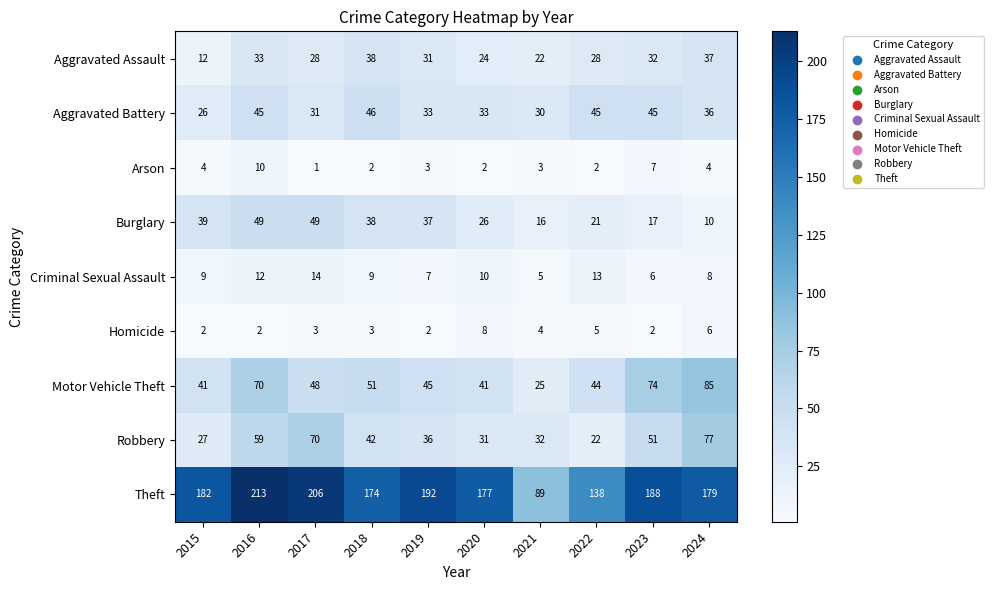

At which category is the sum across all series the highest?

2016